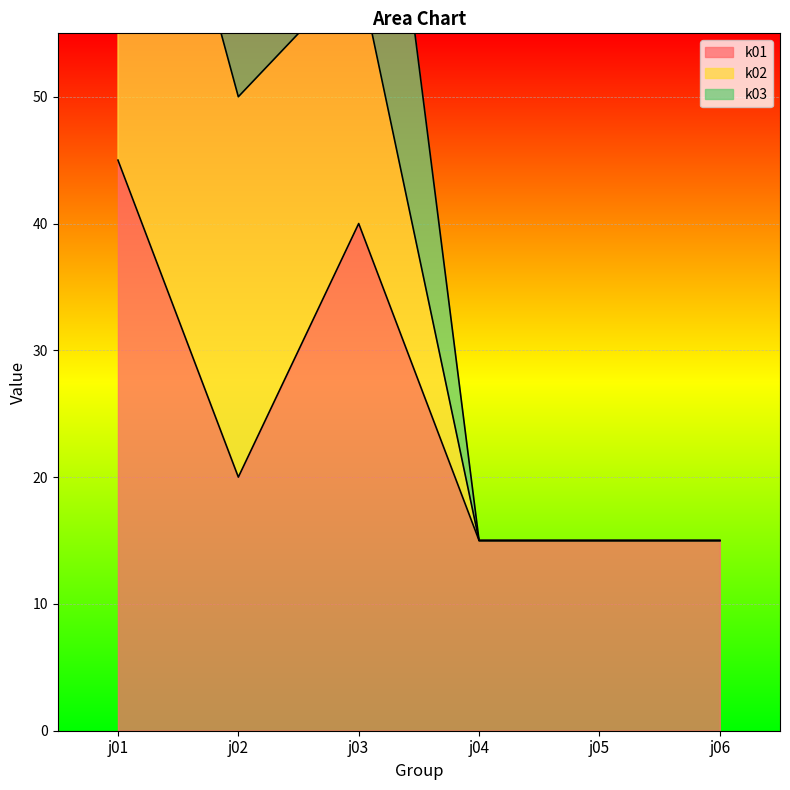

Which category has the highest value in the k01 series?

j01